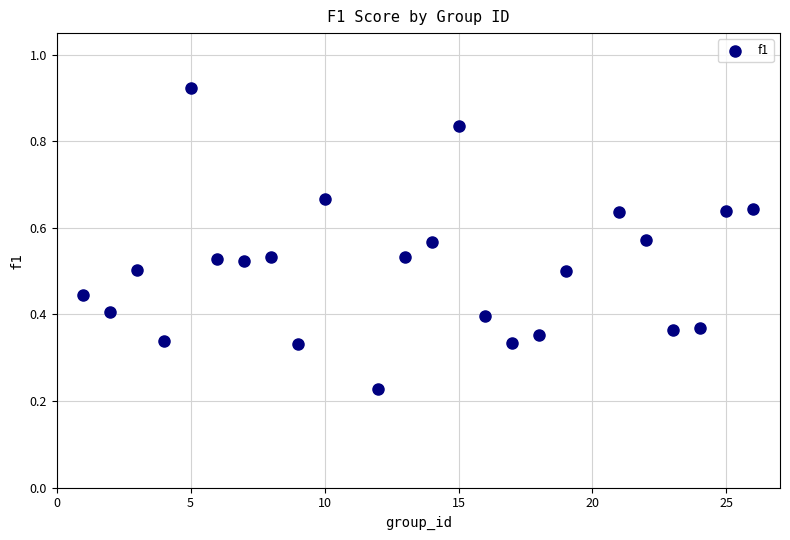

What is the range of X values (max minus min)?

25.0